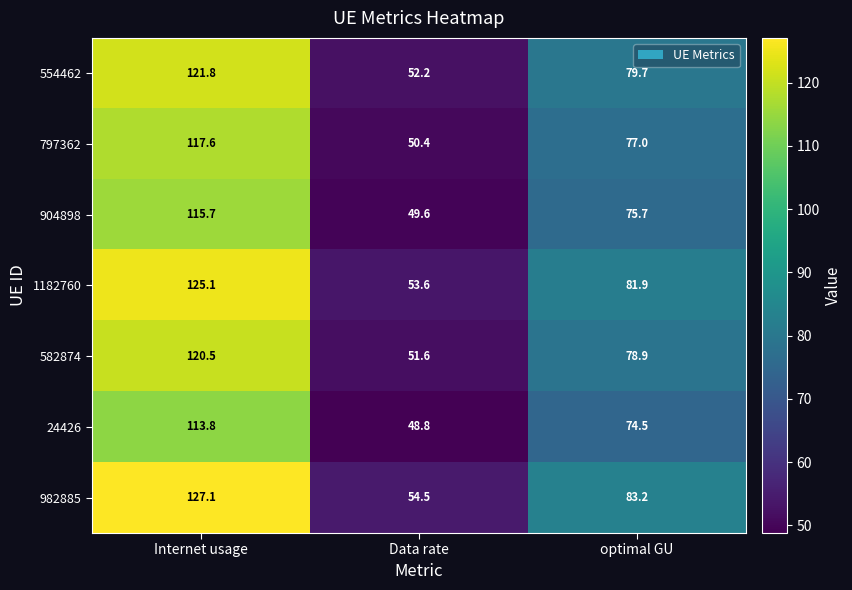

How many series are shown in this chart?

7